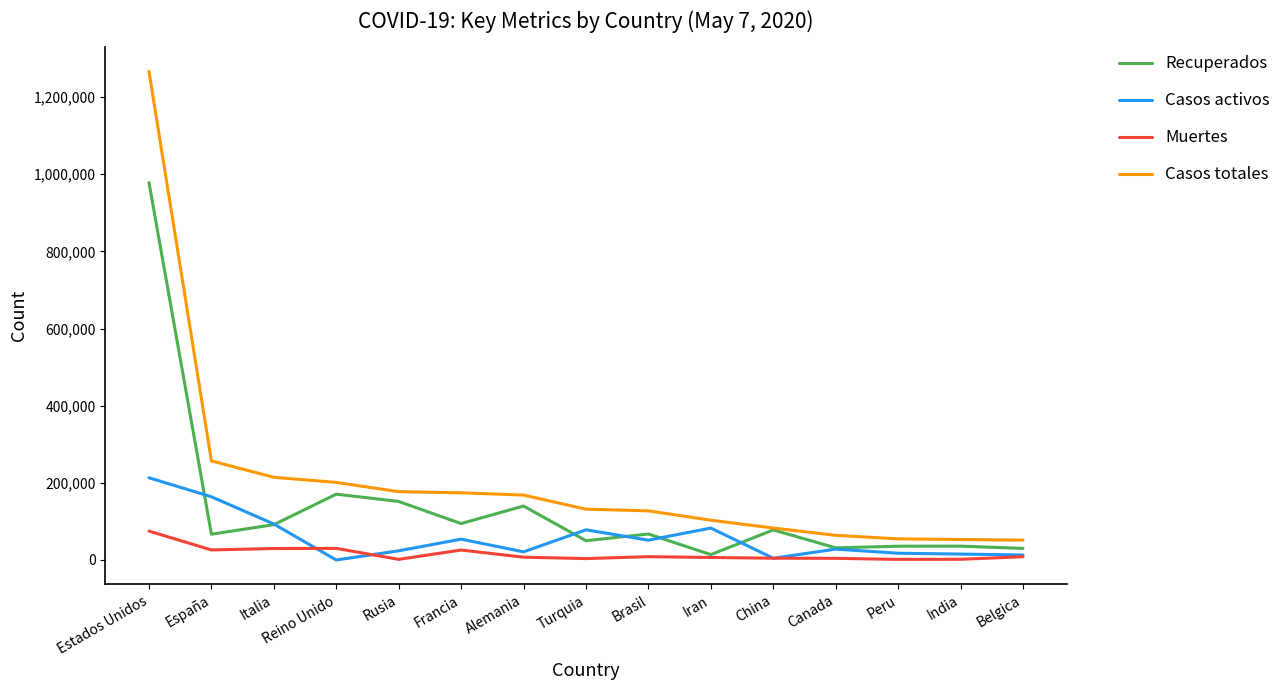

Between Rusia and India, which series saw the biggest shift?

Casos totales